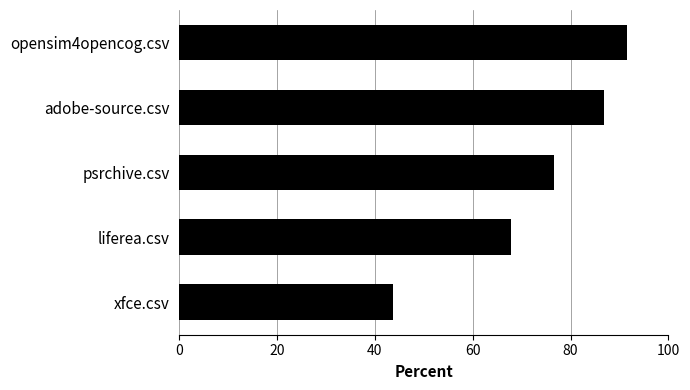

Reading top to bottom, list all the values displayed in this chart.

91.5	86.8	76.7	67.8	43.7